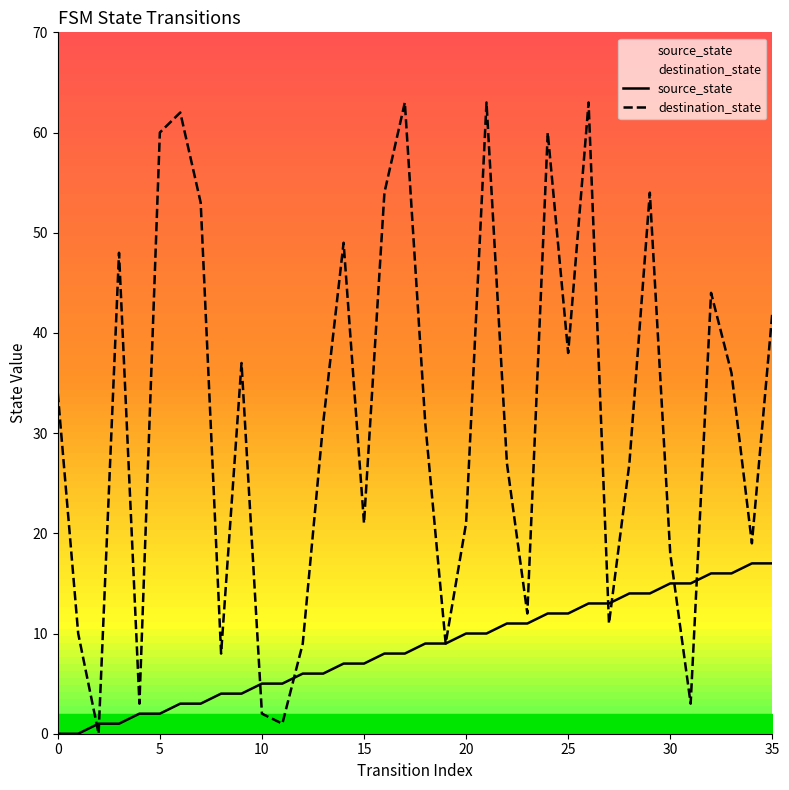

At which label does source_state reach its peak?

34